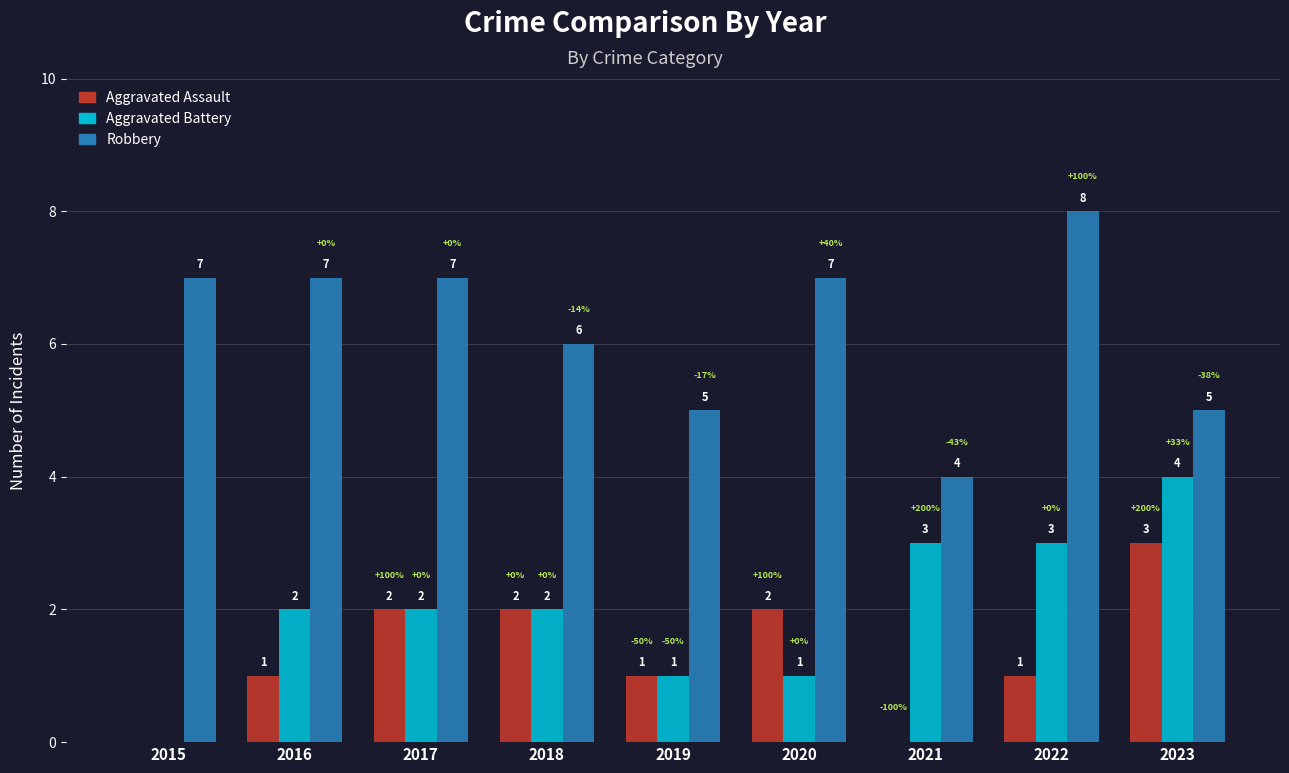

Which series changed the most between 2019 and 2023?

Aggravated Battery